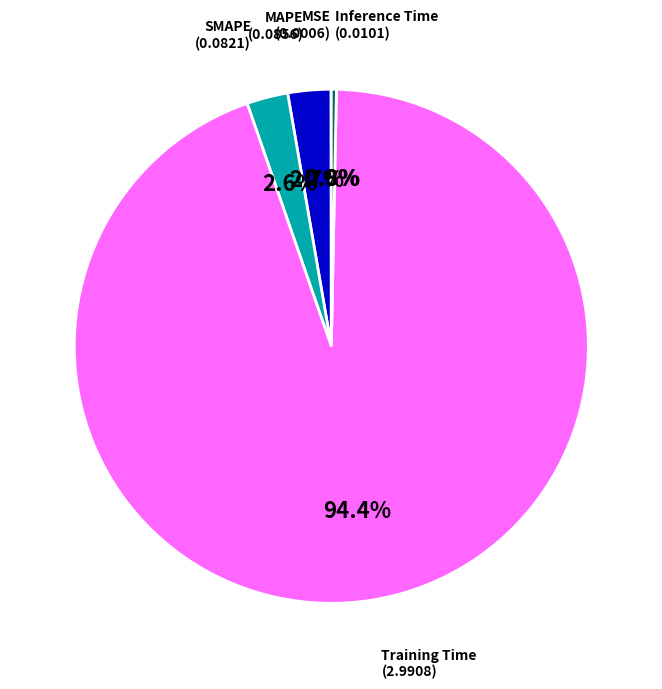

Is there a majority slice in this chart?

Yes